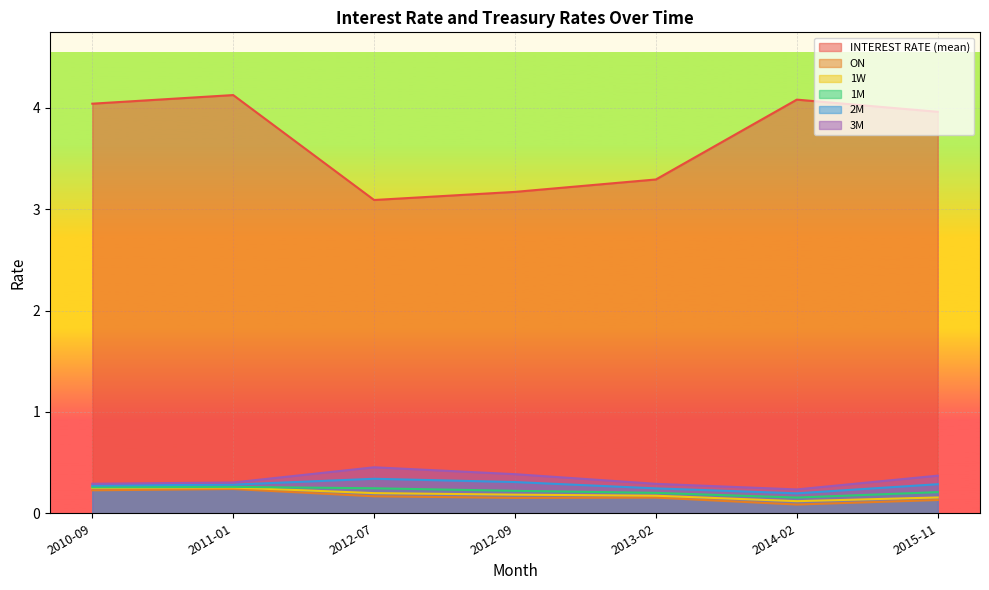

How many interior local peaks does the 1W series have?

1